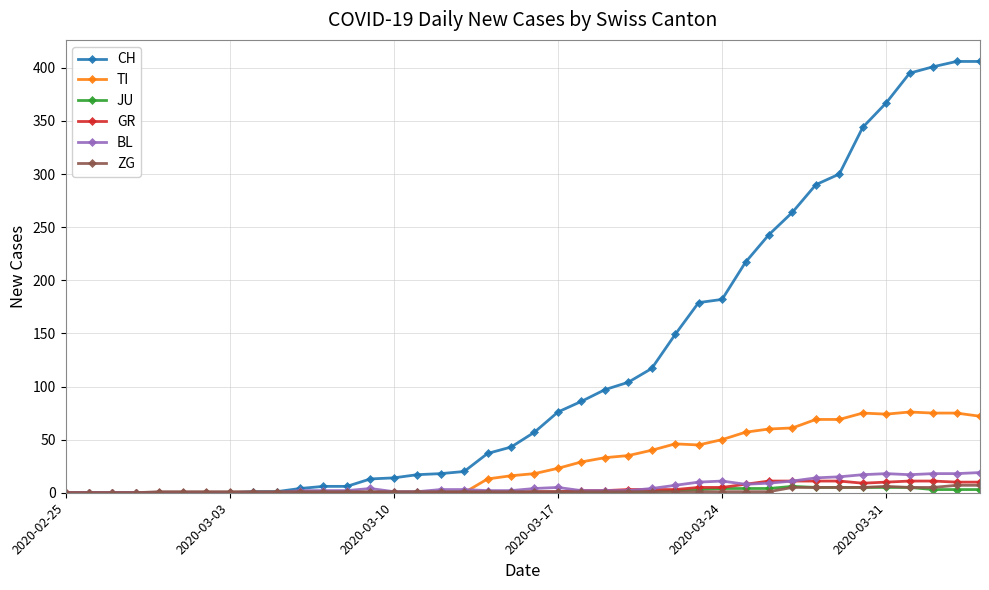

What is the average value of the GR series?

3